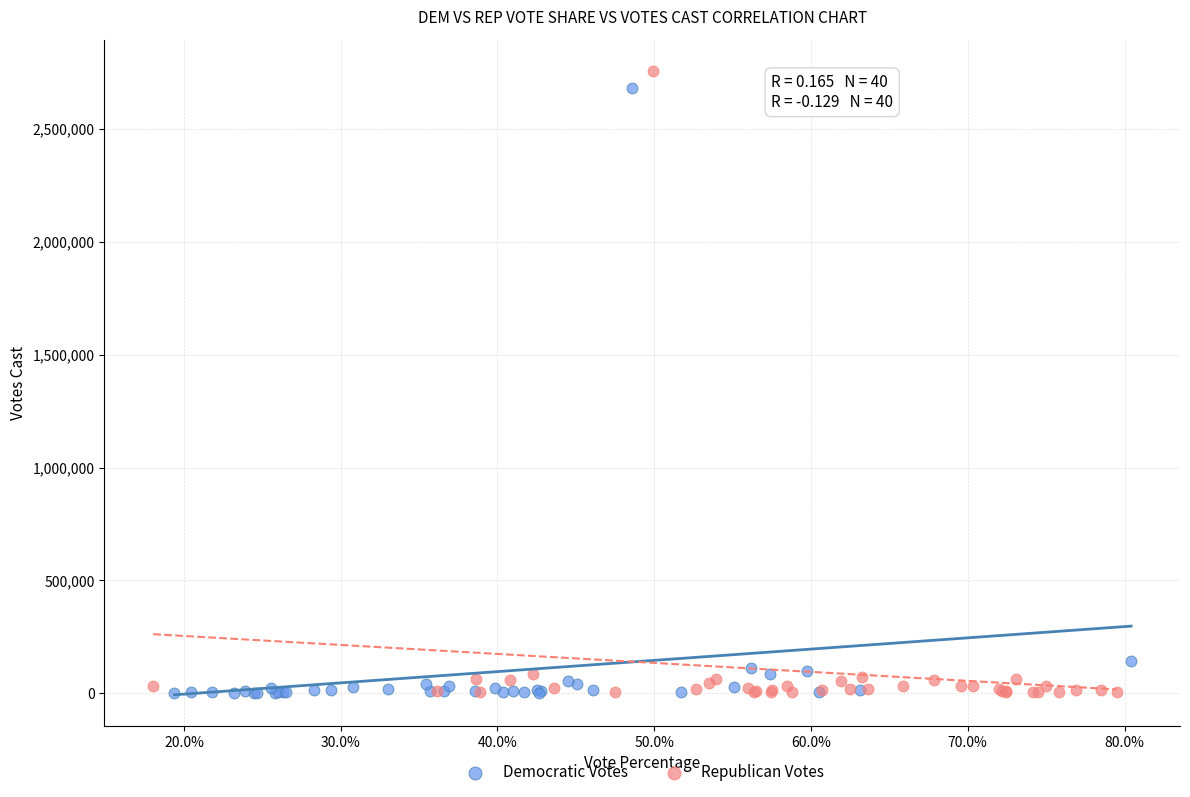

What are all the series names shown in the legend?

Democratic Votes, Republican Votes